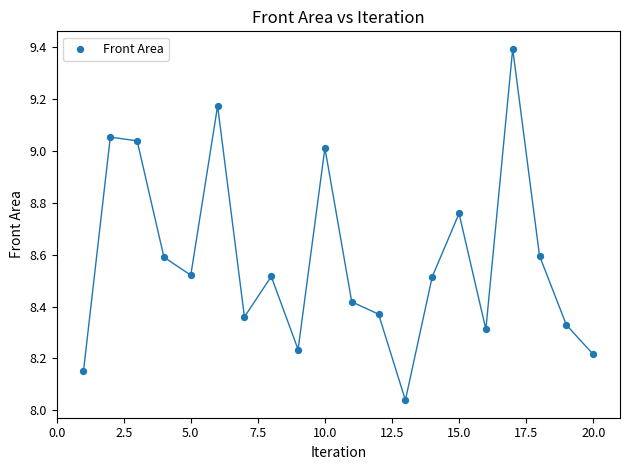

What is the range of X values (max minus min)?

19.0